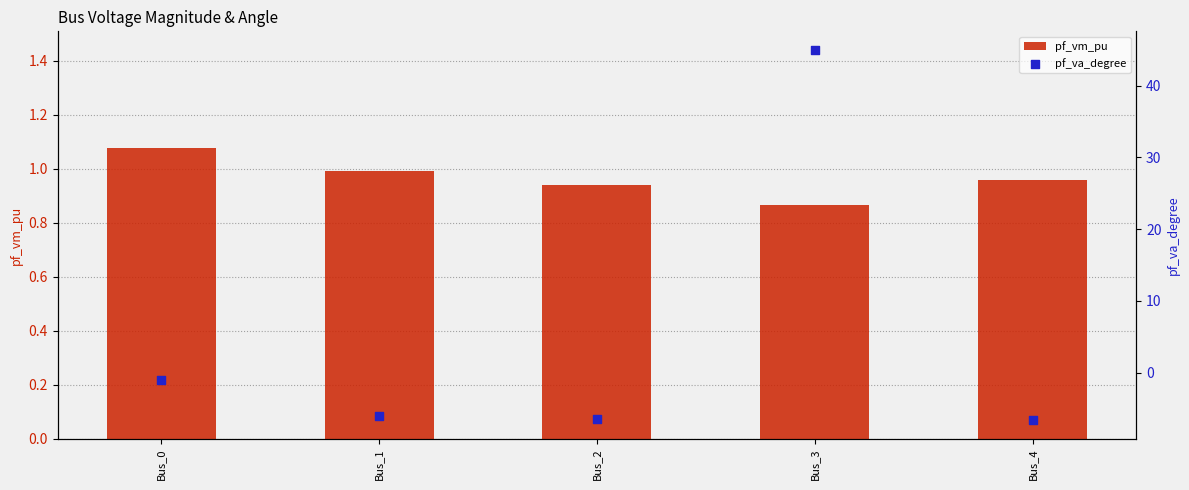

Which series reaches the maximum Y coordinate?

pf_va_degree